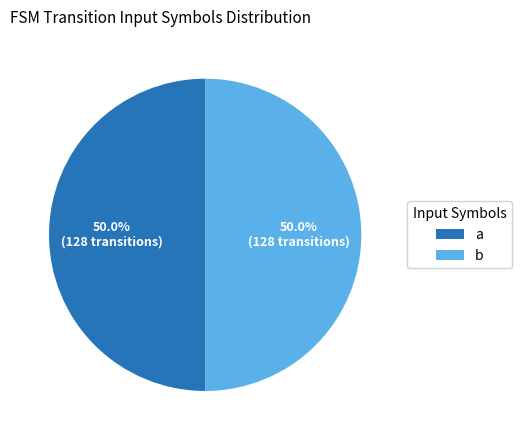

Approximately how many times larger is the value at a compared to b?

1.0